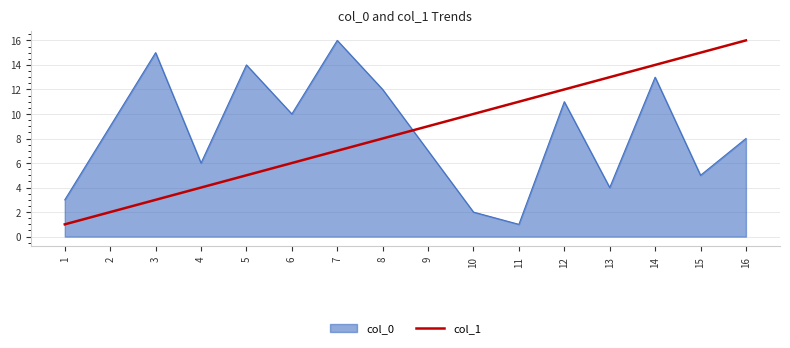

Between 3 and 11, which series saw the biggest shift?

col_0